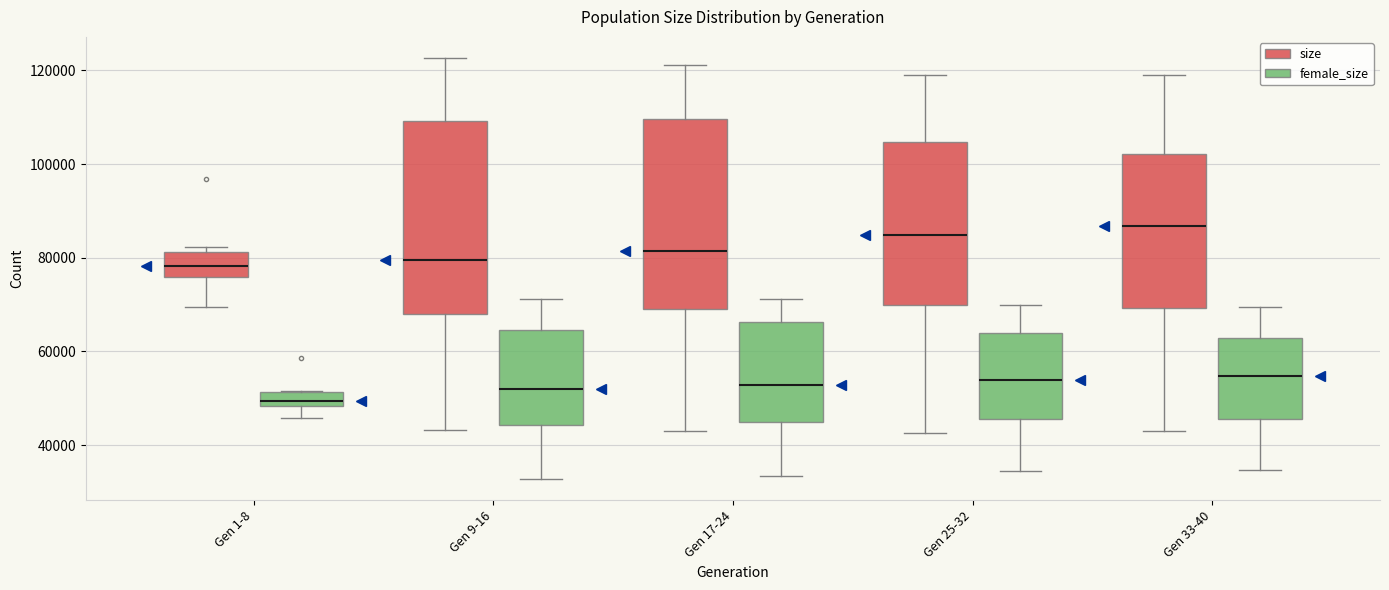

Which box has the highest median line?

Gen 33-40 (size)